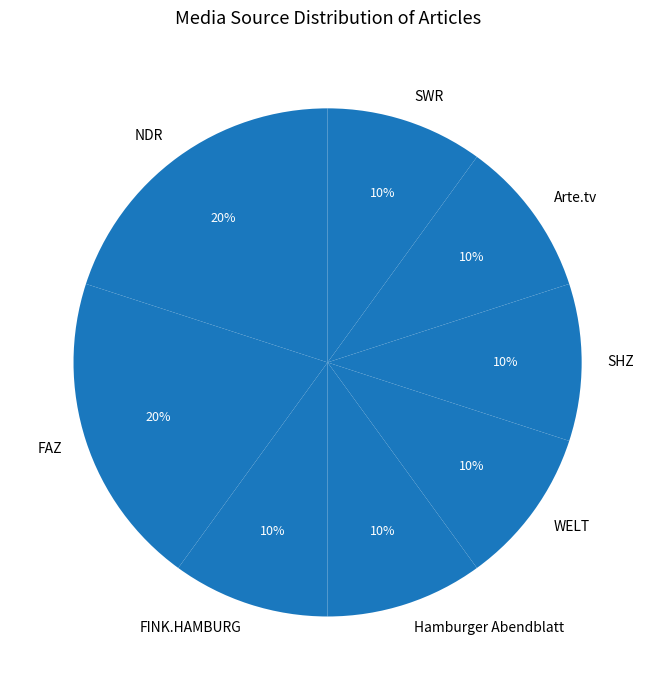

Is there any slice that represents more than half of the pie?

No